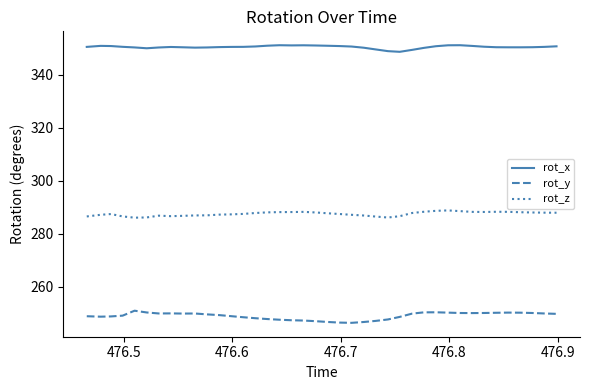

What is the difference between the maximum and minimum values in the rot_x series?

2.5